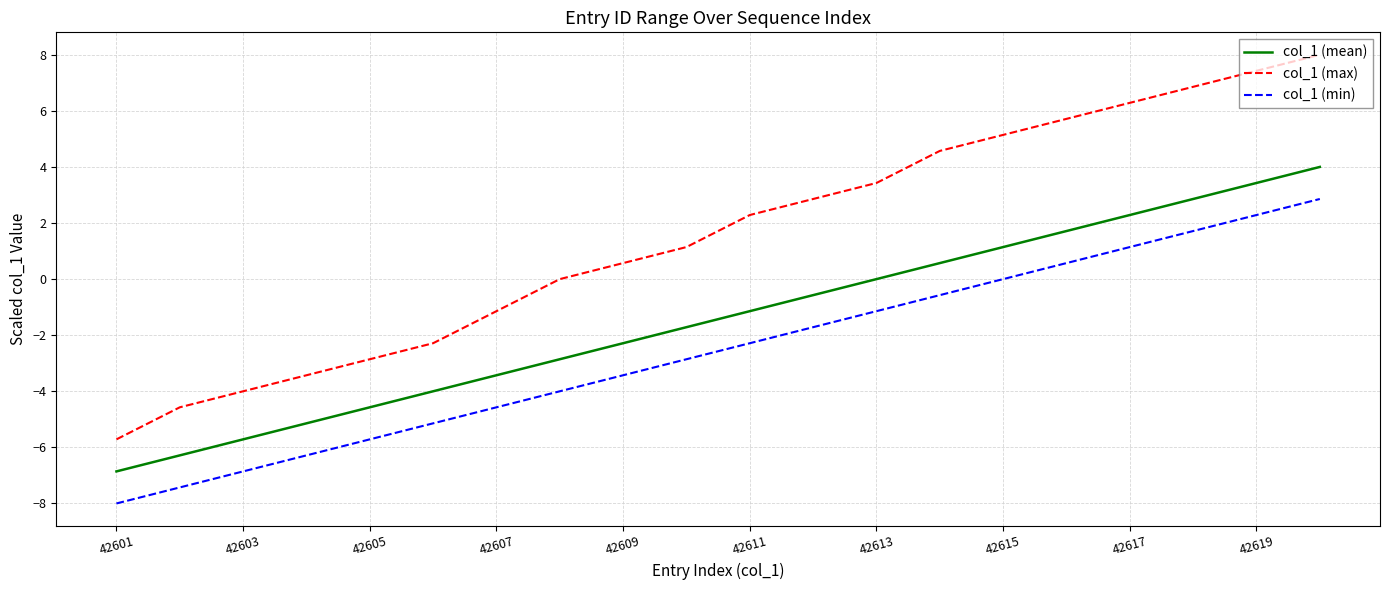

True or false: col_1 (mean) and col_1 (max) intersect in this chart.

False